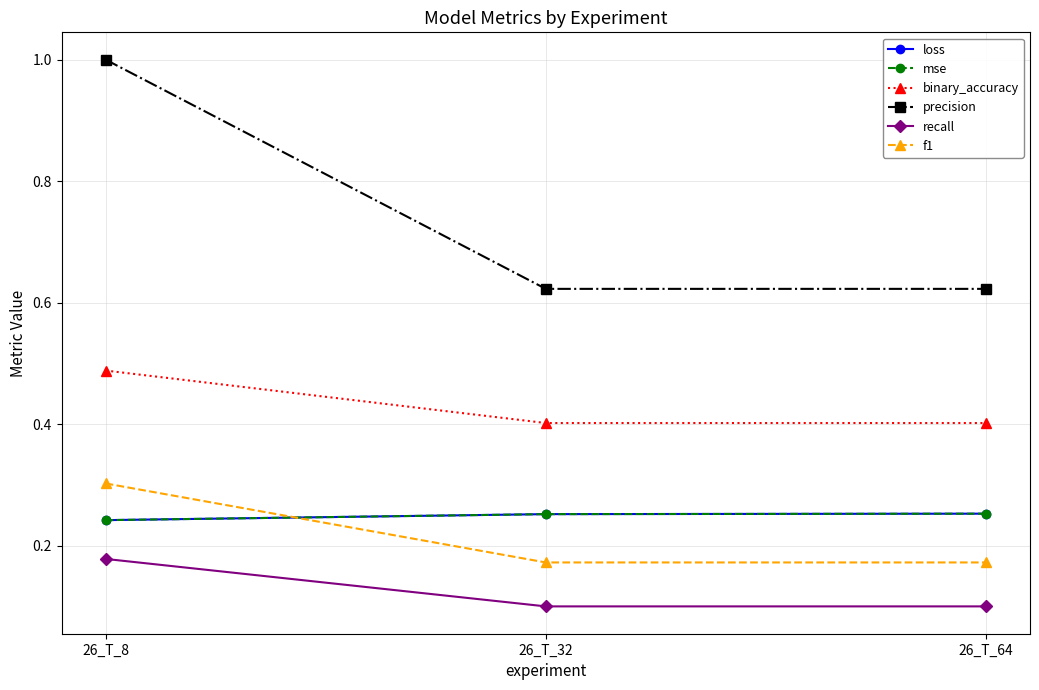

The value of mse at 26_T_64 is 0.3. True or false?

True